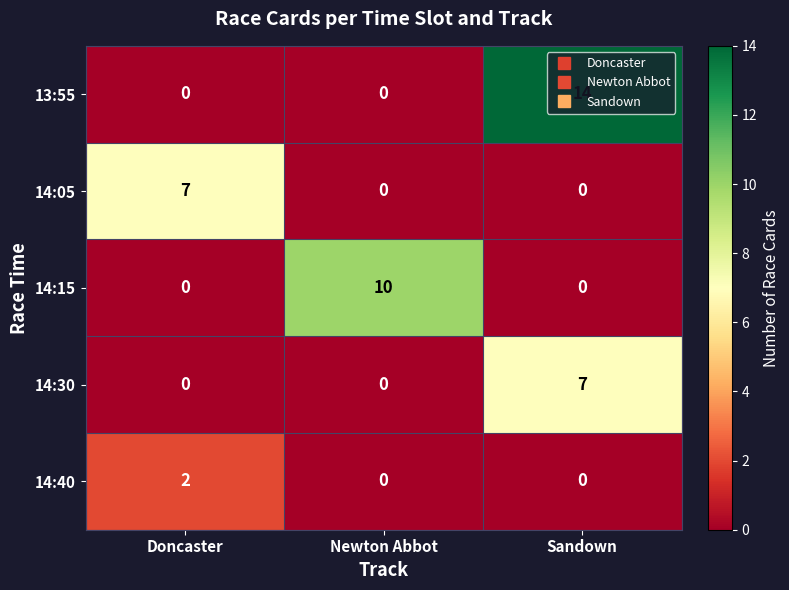

What is the average value of the 14:15 series?

3